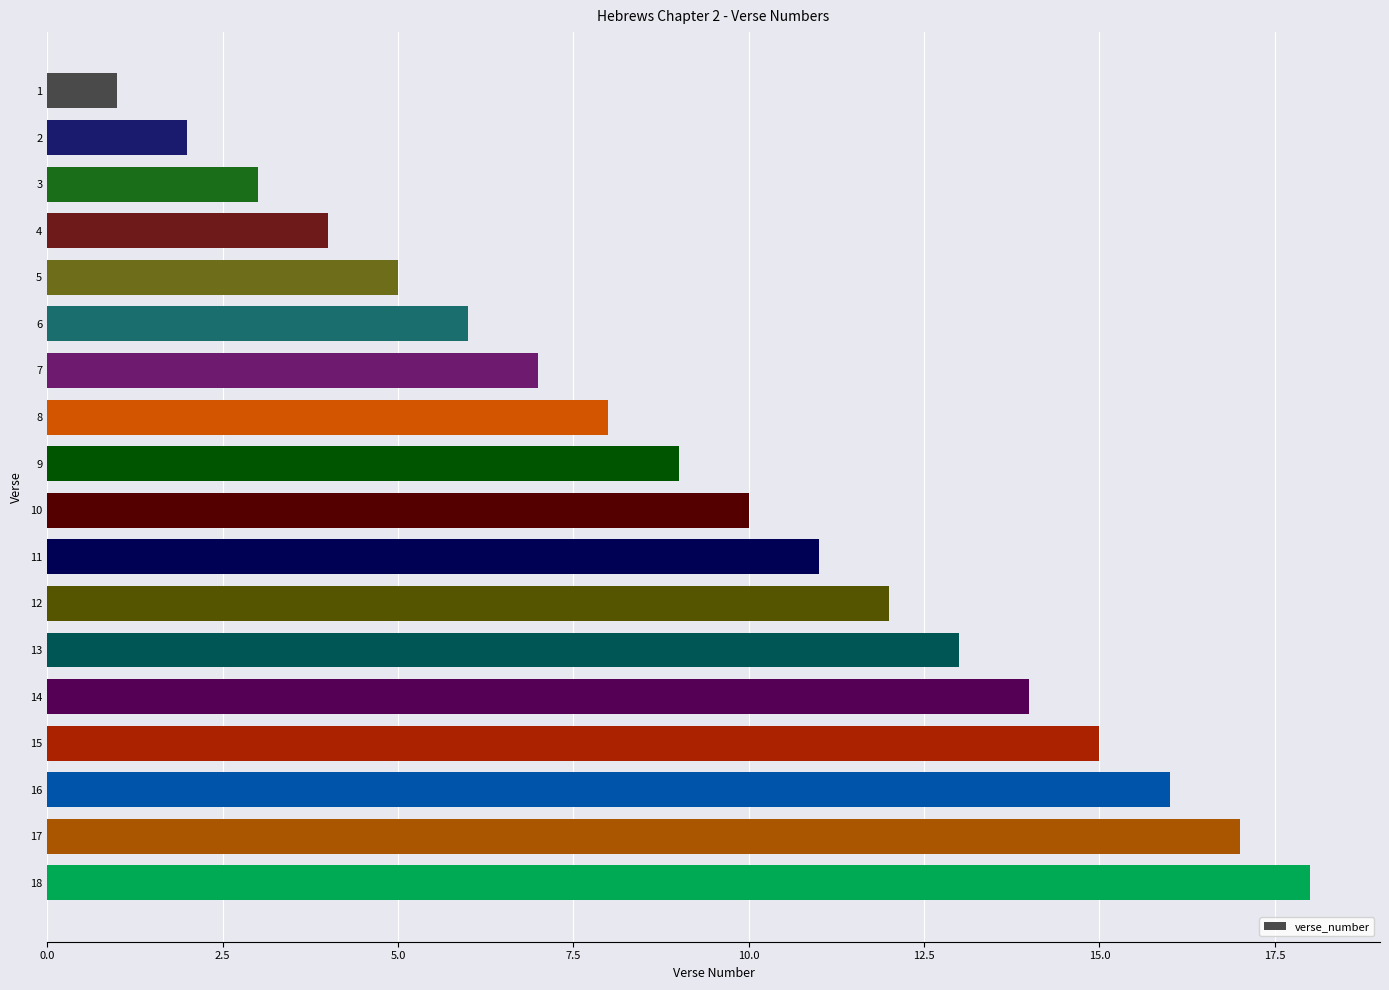

True or false: the data shows 22 at 16.

False